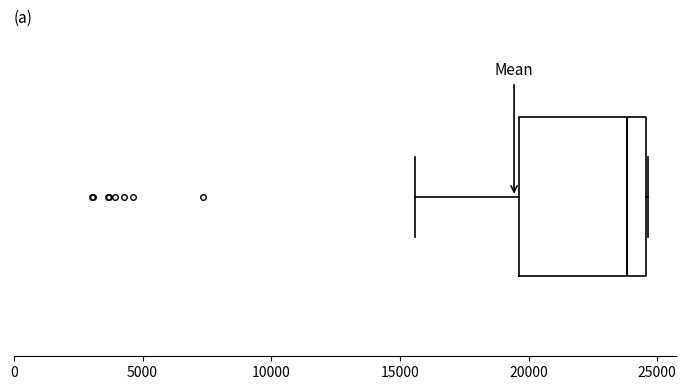

Read this box plot against the x-axis: the position of the median line, the range covered by the box, and the ends of both whiskers. The values are not printed on the chart, so give them approximately, as read against the axis.

median 24000, box 19500 to 24500, whiskers 15500 to 24500